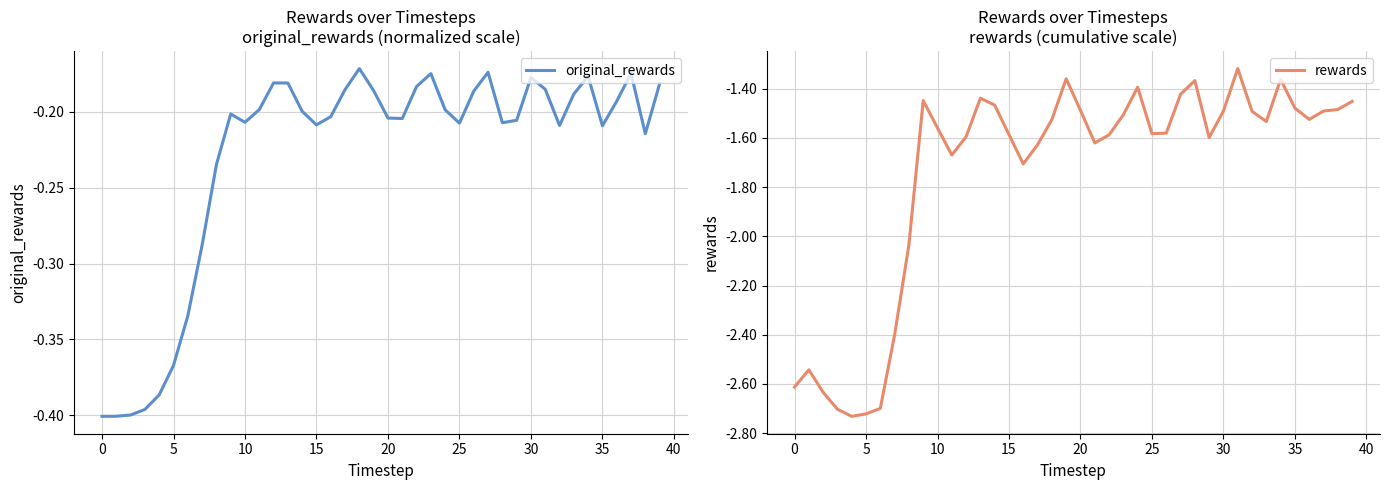

What are all the series names shown in the legend?

original_rewards, rewards